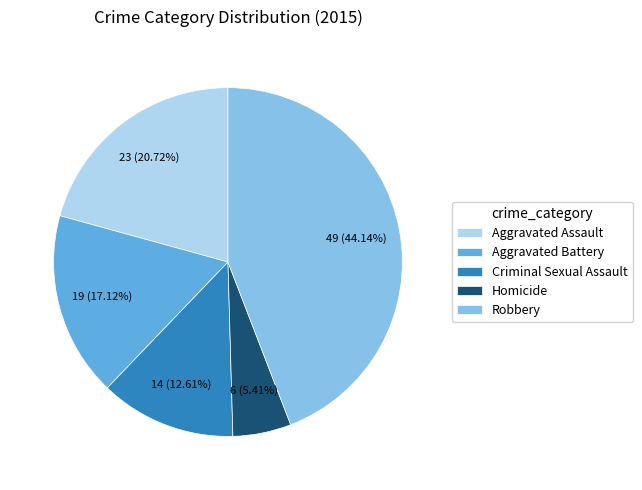

Rank the categories by value from highest to lowest.

Robbery, Aggravated Assault, Aggravated Battery, Criminal Sexual Assault, Homicide